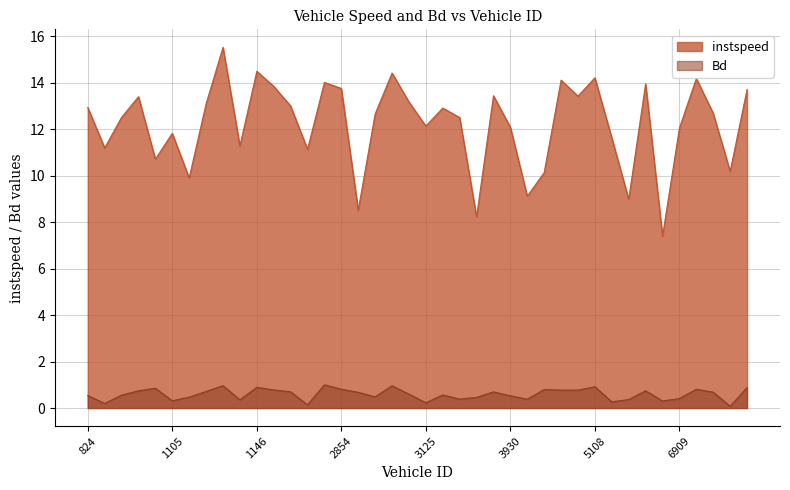

What is the sum of all instspeed values?

488.5